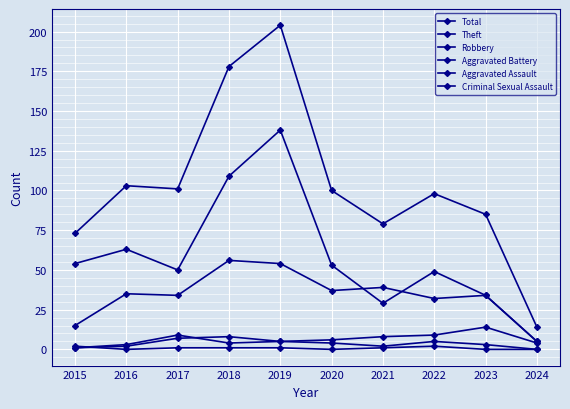

Is this an area chart (filled region under the line)?

No